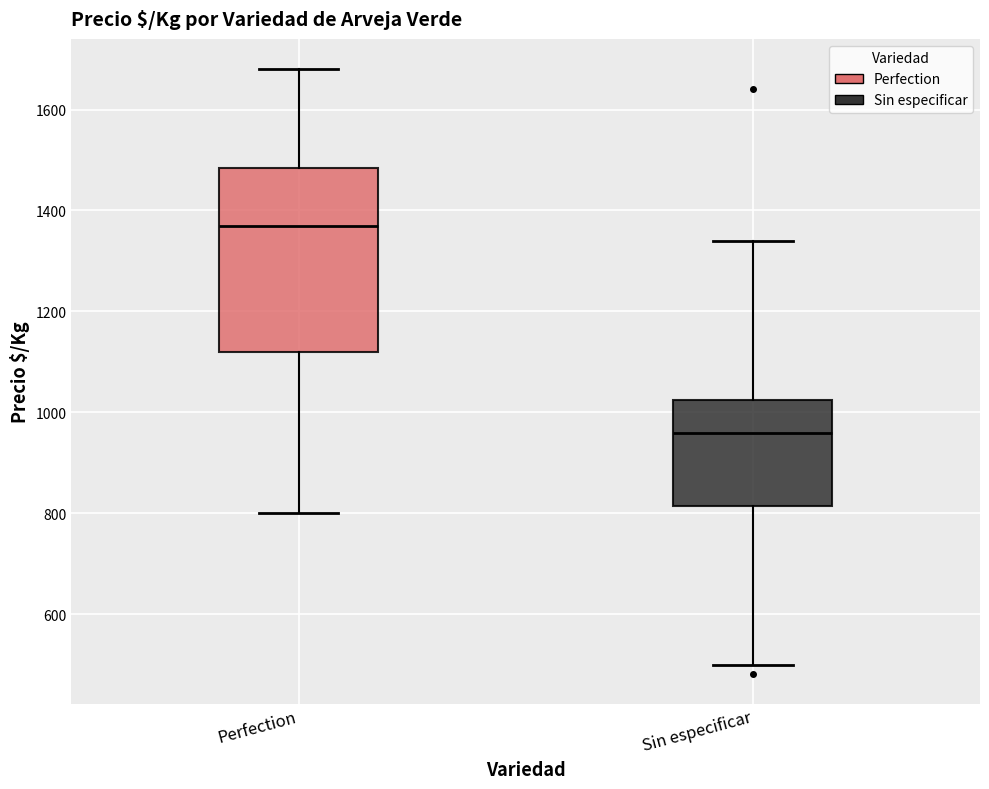

Reading left to right, read every box against the y-axis: the position of its median line, the range the box covers, and the ends of its whiskers. The values are not printed on the chart, so give them approximately, as read against the axis.

Perfection: median 1380, box 1120 to 1480, whiskers 800 to 1680
Sin especificar: median 960, box 820 to 1020, whiskers 500 to 1340